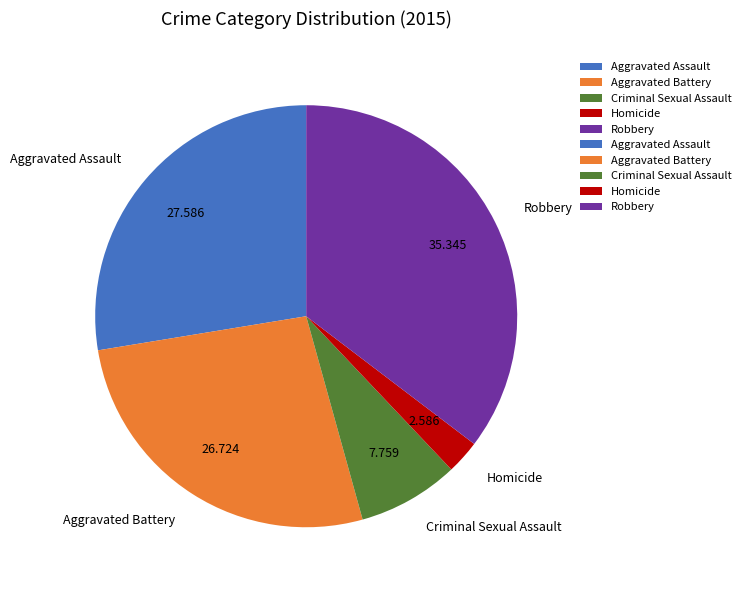

Rank the categories by value from highest to lowest.

Robbery, Aggravated Assault, Aggravated Battery, Criminal Sexual Assault, Homicide